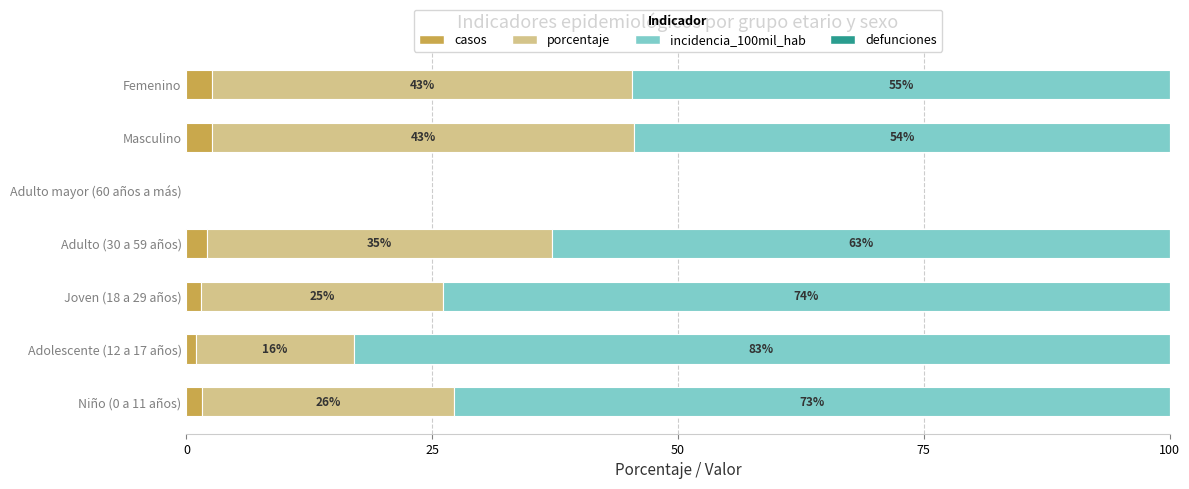

What is the total value across all series at Joven (18 a 29 años)?

100.0